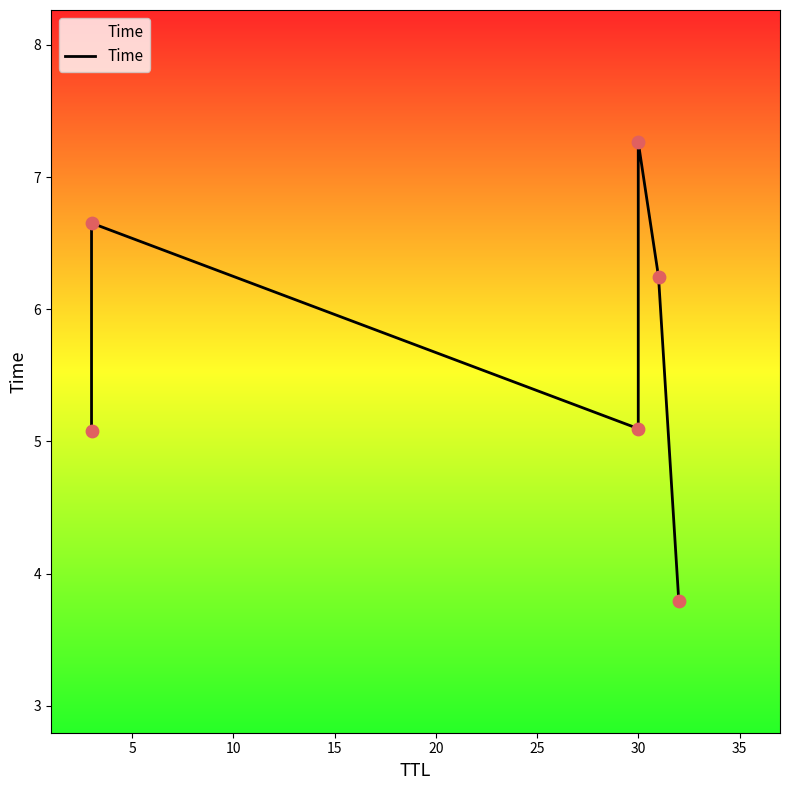

Between 15 and 0, which is larger?

15